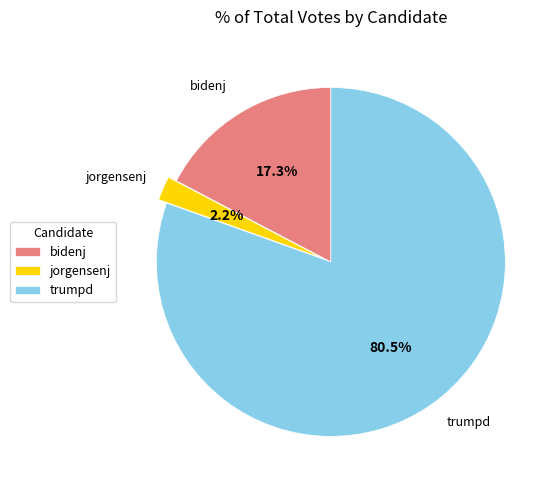

Is it true that jorgensenj is 2% of the pie?

True